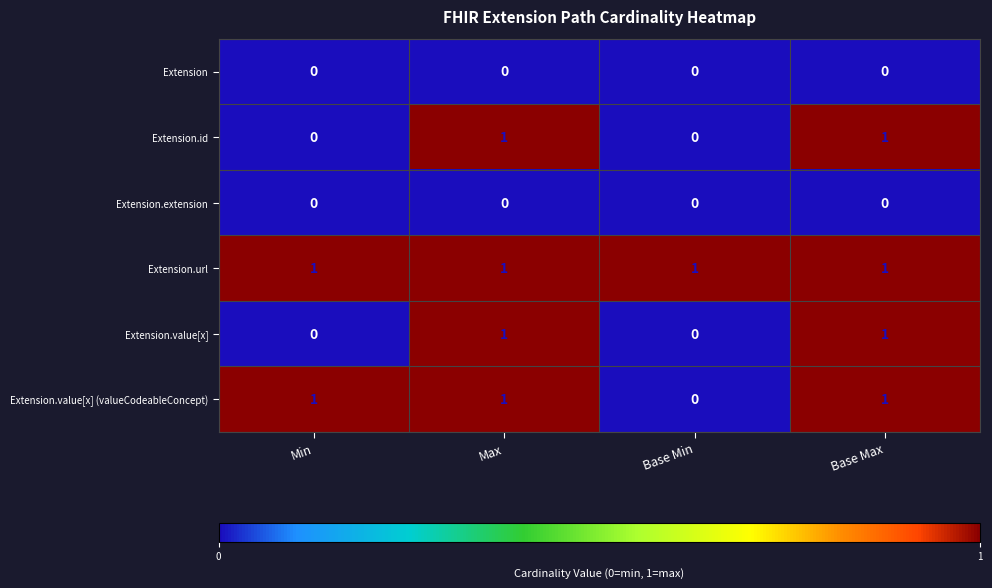

How many Extension.id values are between 0 and 1?

4